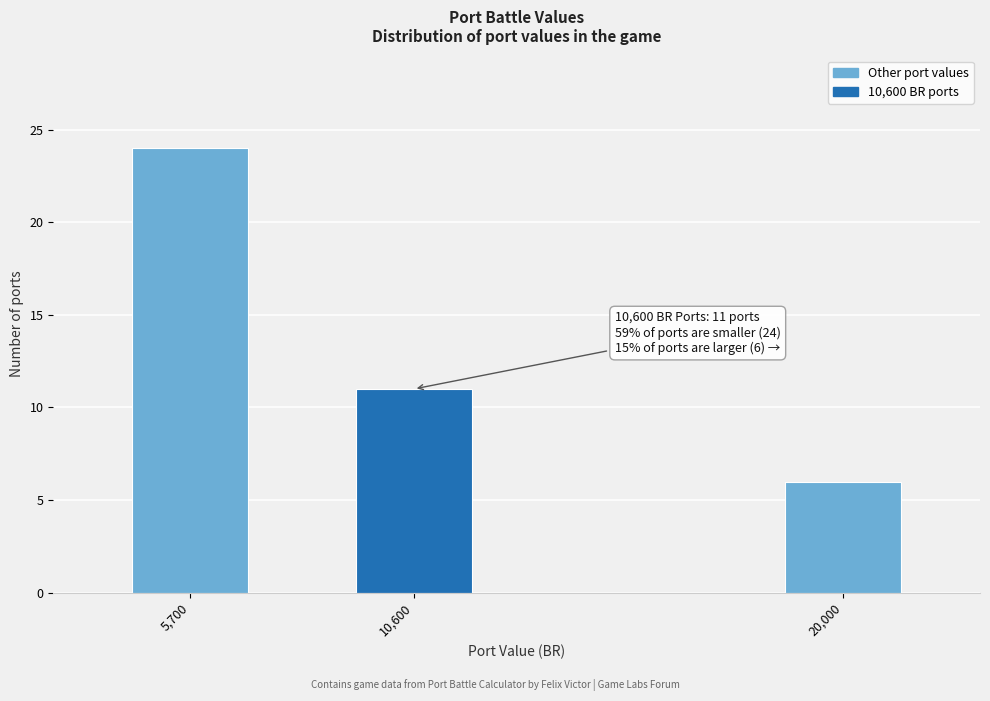

Reading left to right, extract all data points from this chart.

5,700=24	10,600=11	20,000=6